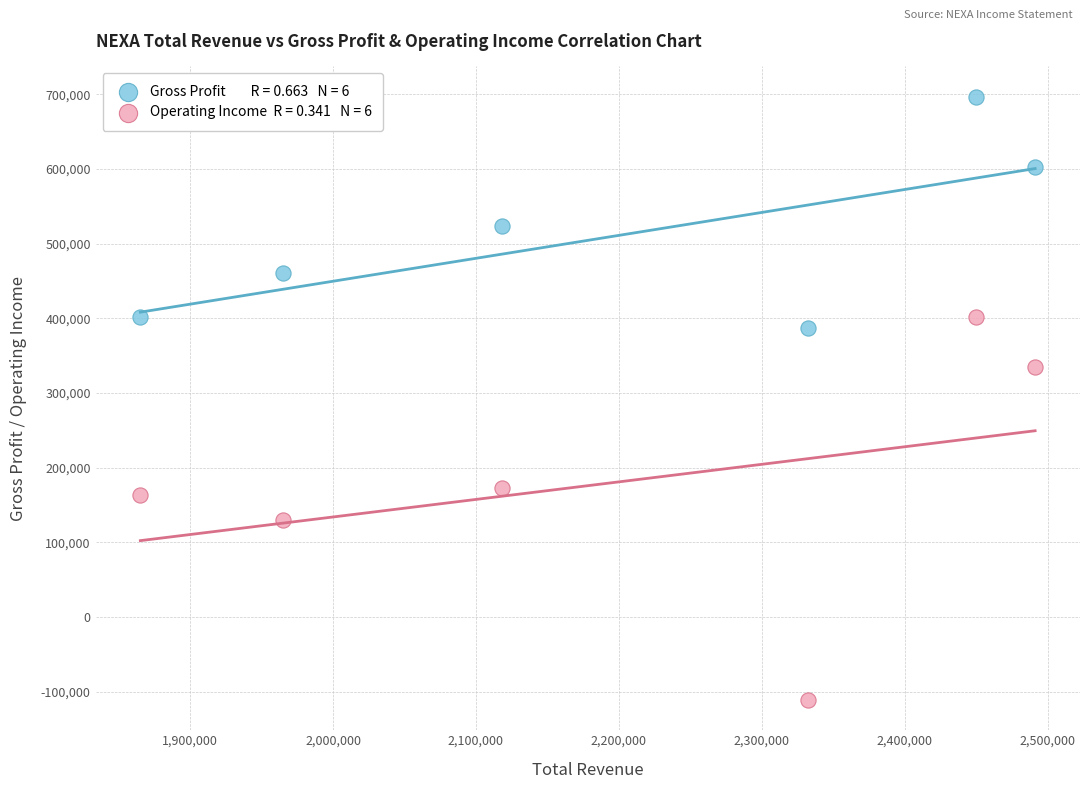

Across all series, what Y value is closest to 292850?

334600